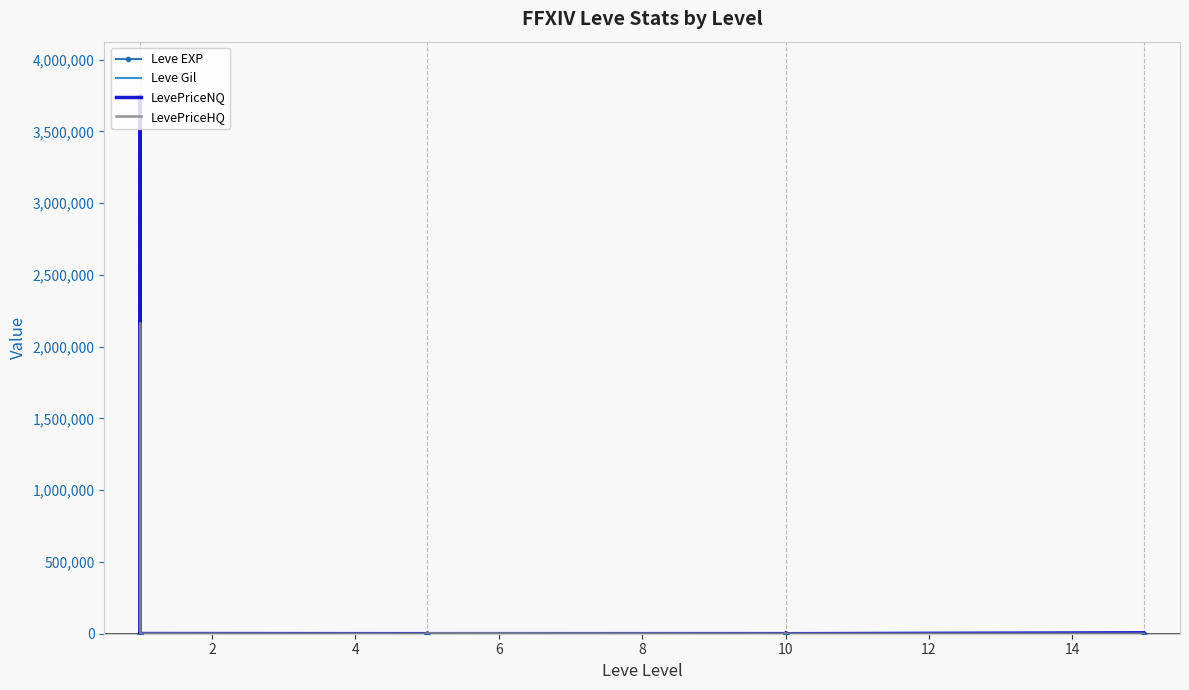

Which series has the largest total across all categories?

LevePriceNQ